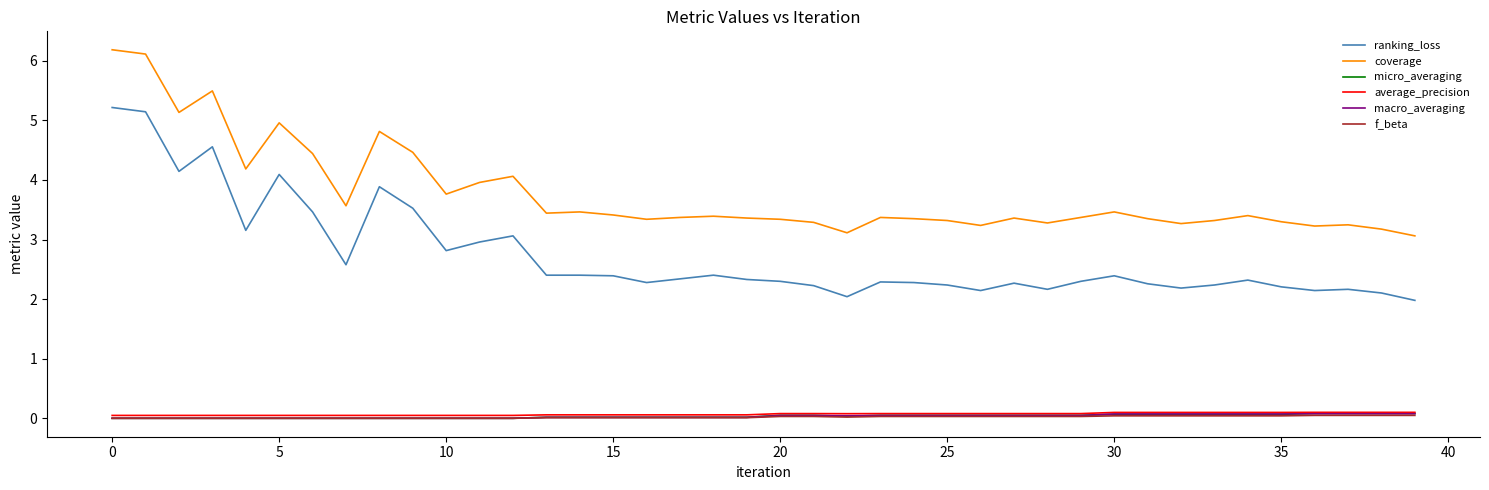

What are all the series names shown in the legend?

ranking_loss, coverage, micro_averaging, average_precision, macro_averaging, f_beta